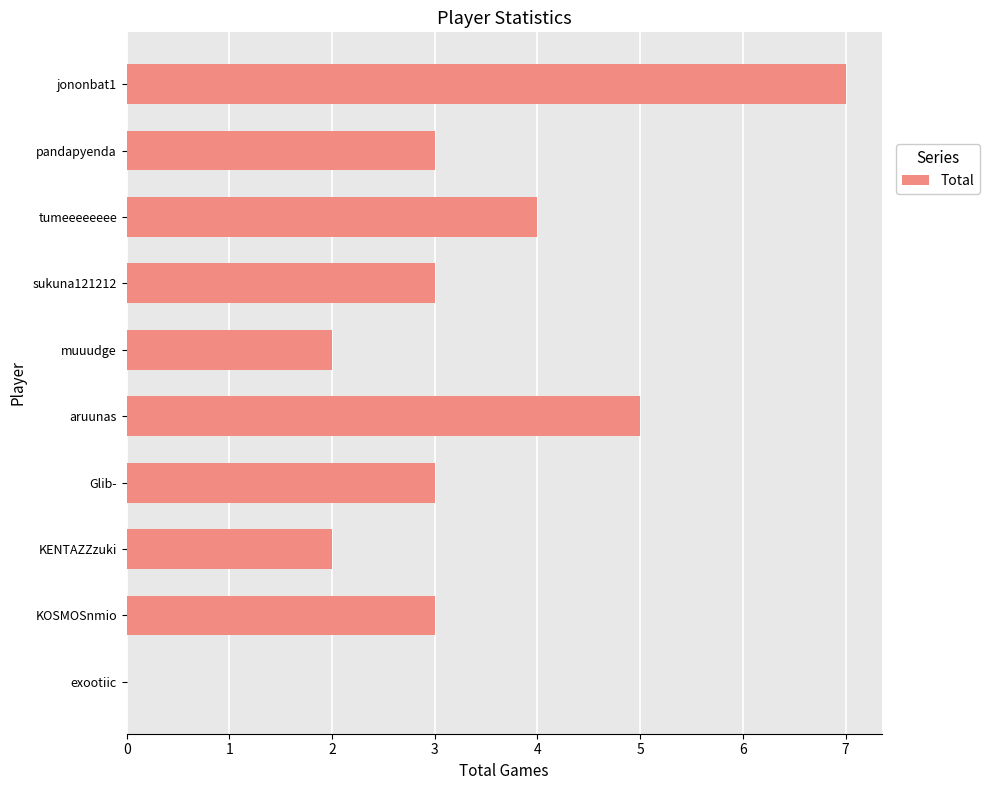

Is it true that the value at jononbat1 is 9?

False